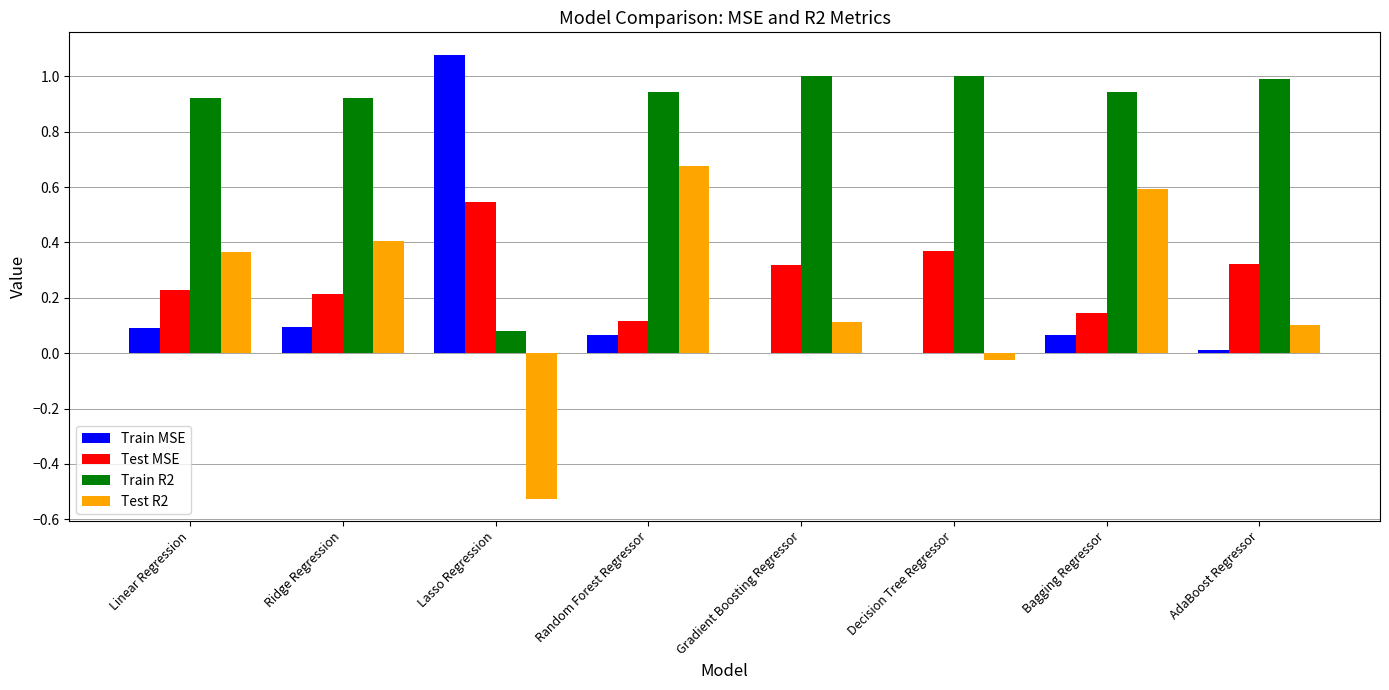

How many groups of bars are there?

8